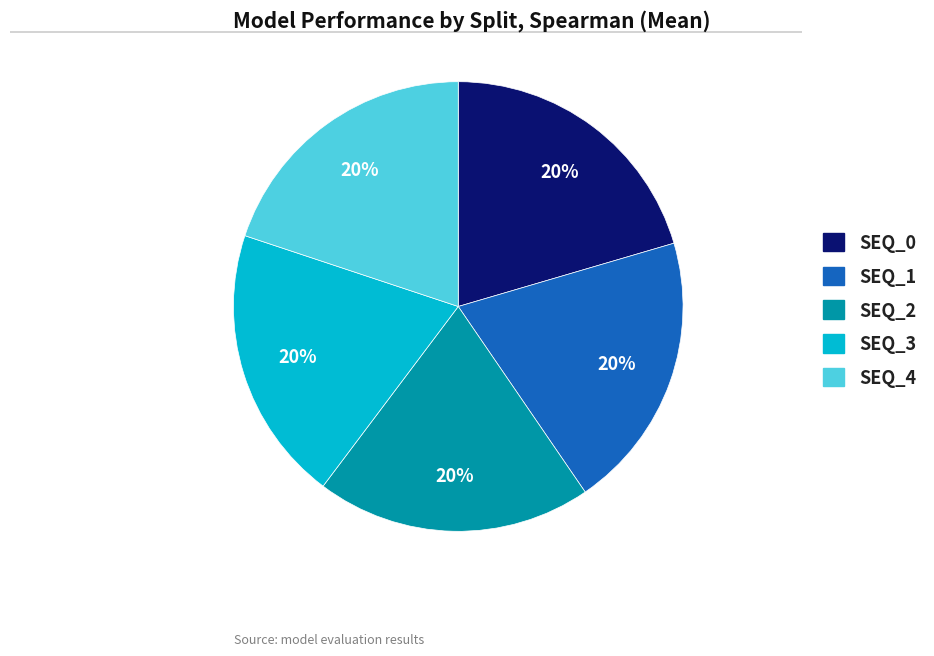

Count the number of slices in the pie.

5